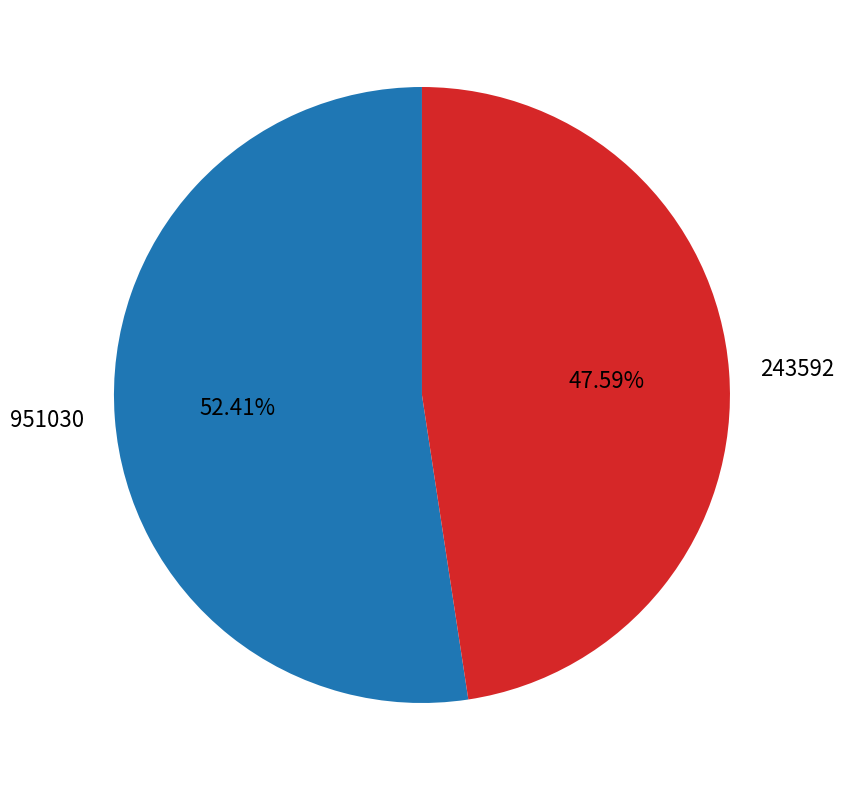

How many slices are in this pie chart?

2